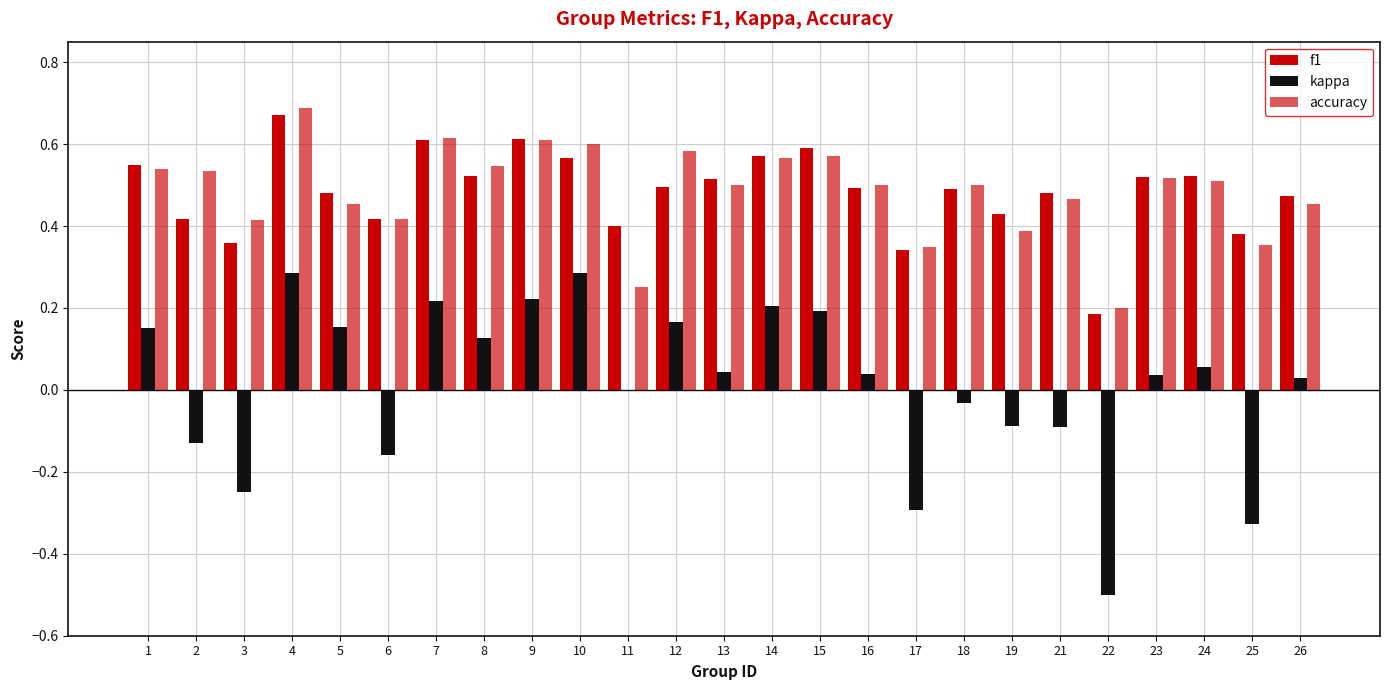

Count the number of data series in this chart.

3